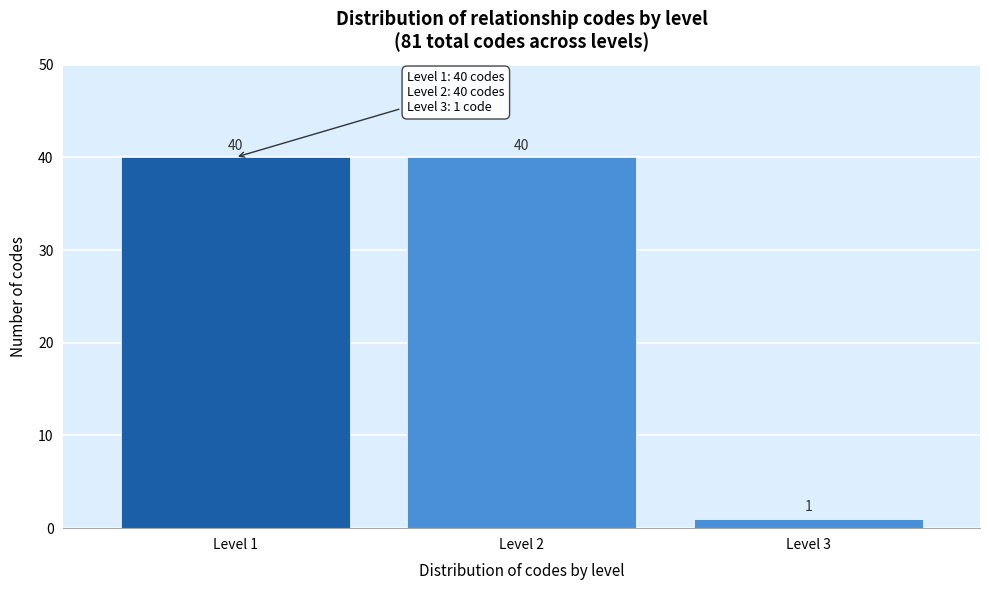

Reading left to right, what are all the values shown in this chart?

40	40	1